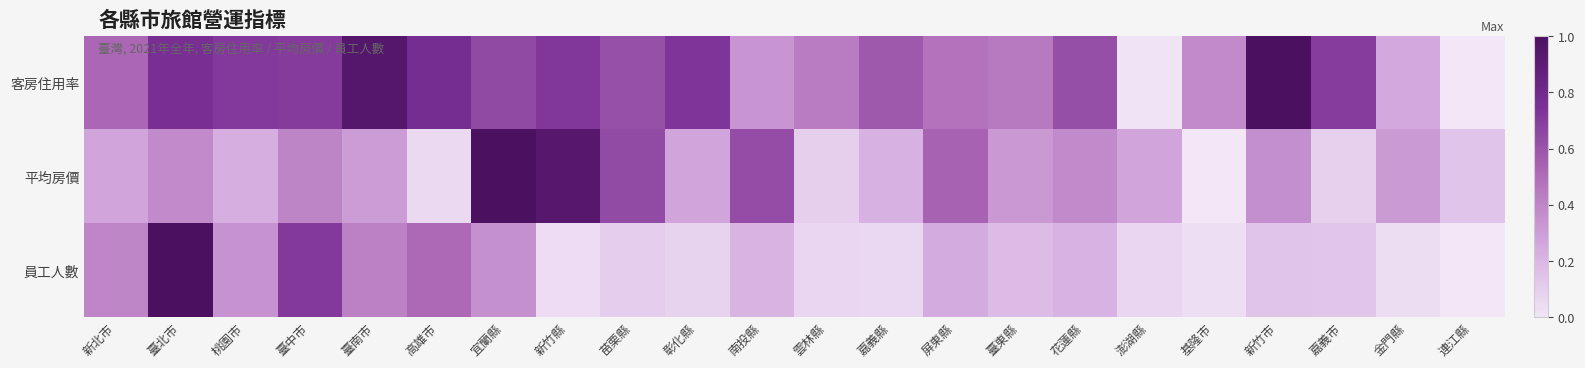

Which has a higher value, 屏東縣 or 新竹市?

新竹市